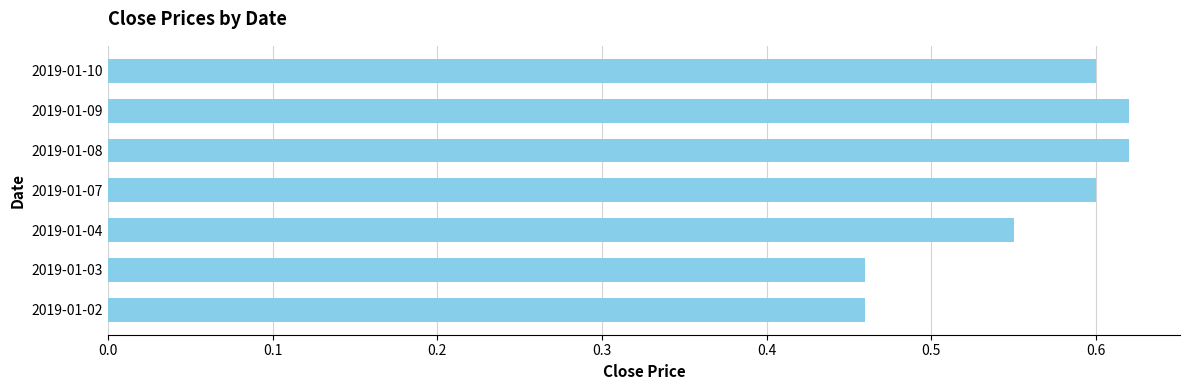

What is the difference between the maximum and minimum values?

0.2